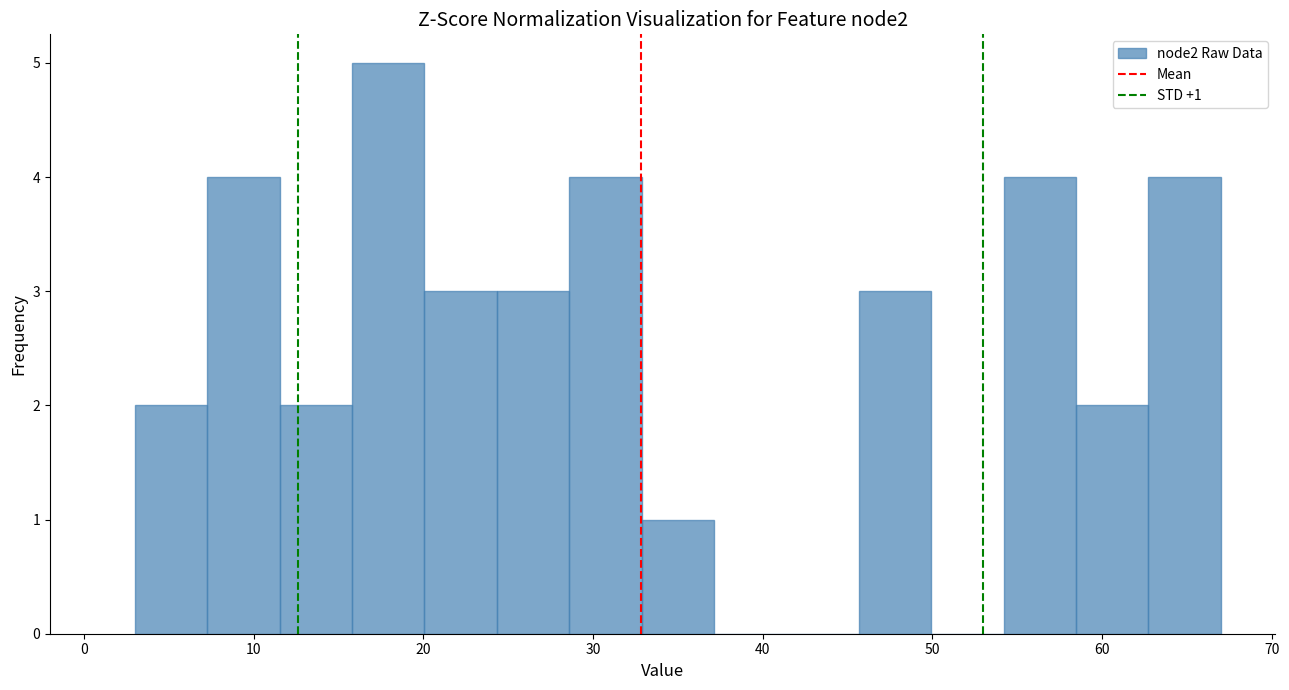

Which range on the x-axis has the tallest bar?

16 to 20